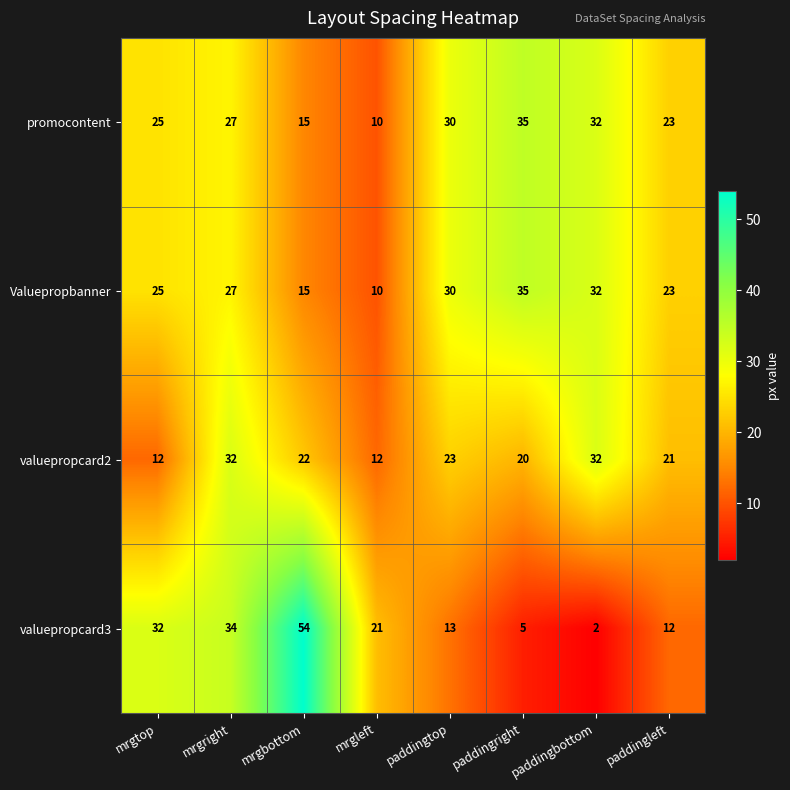

Count the number of categories in the chart.

8